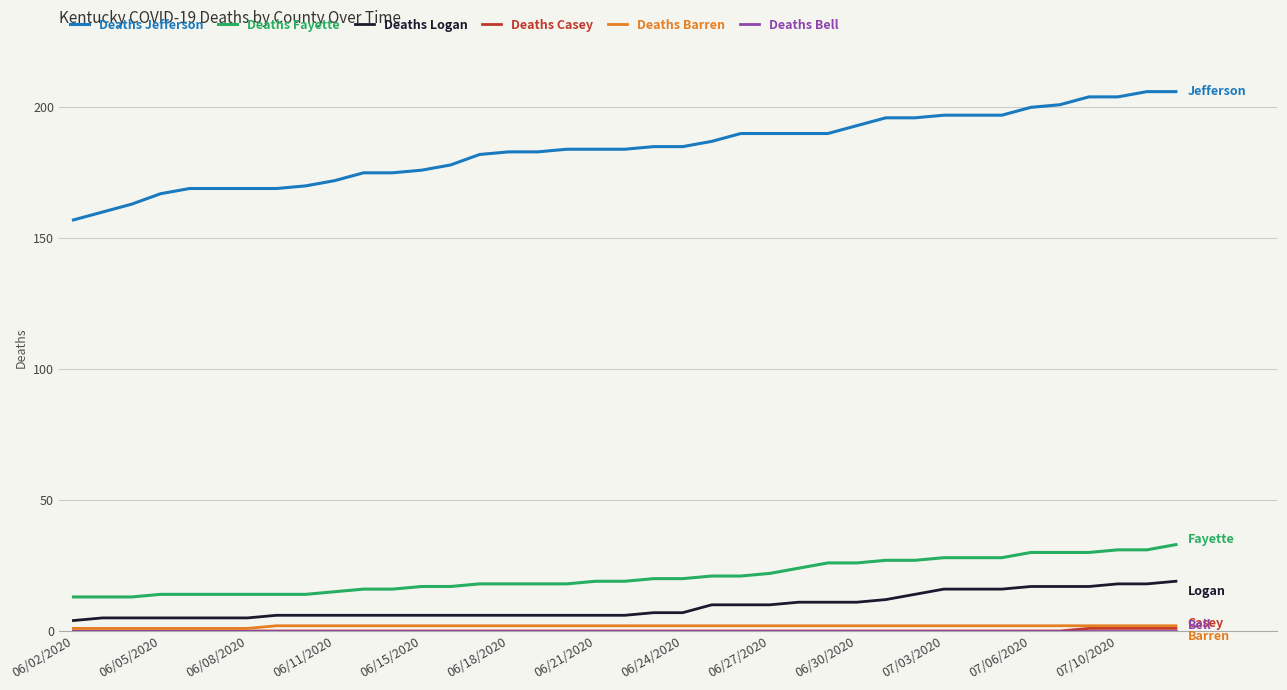

Which series has the largest total across all categories?

Deaths Jefferson